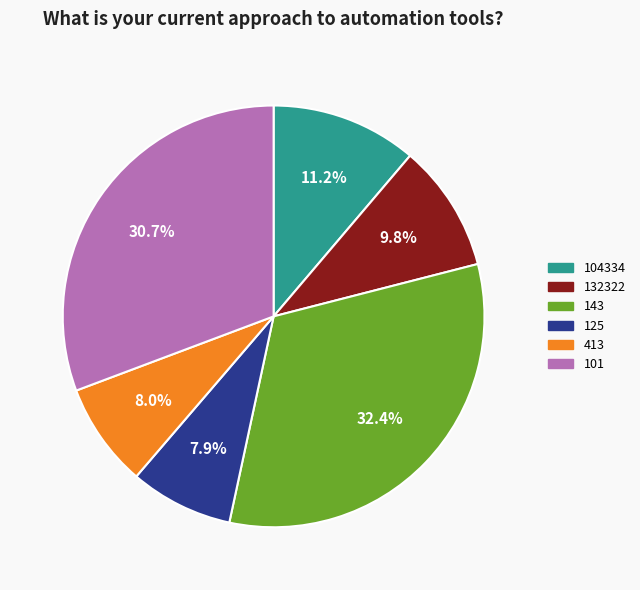

Combined, do 132322 and 413 account for over 50%?

No